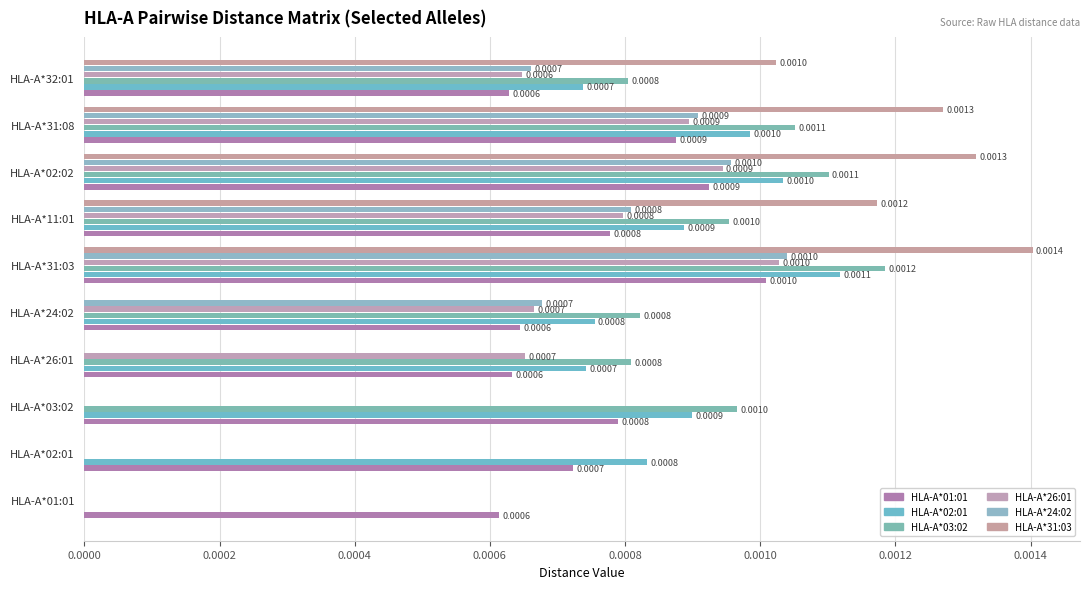

How many categories are shown in the chart?

10